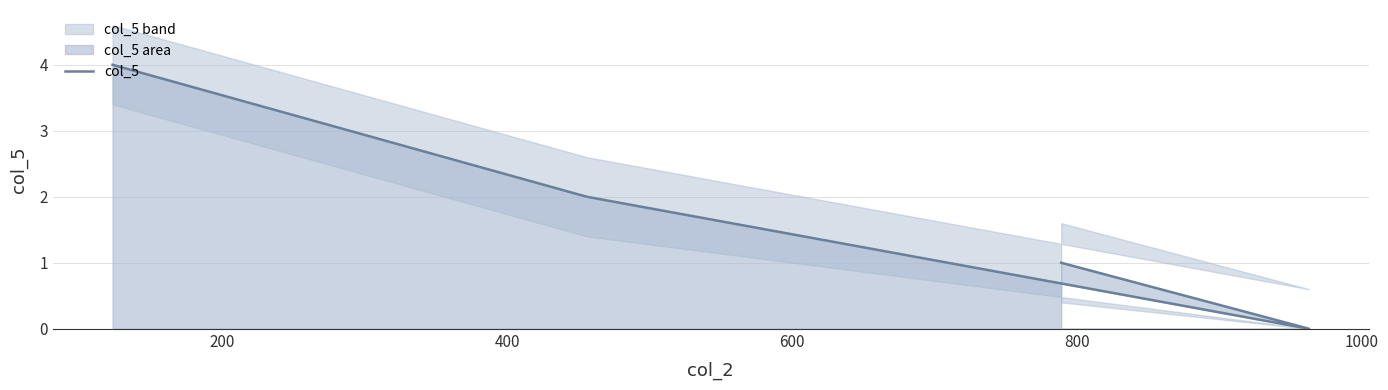

What is the greatest value displayed?

4